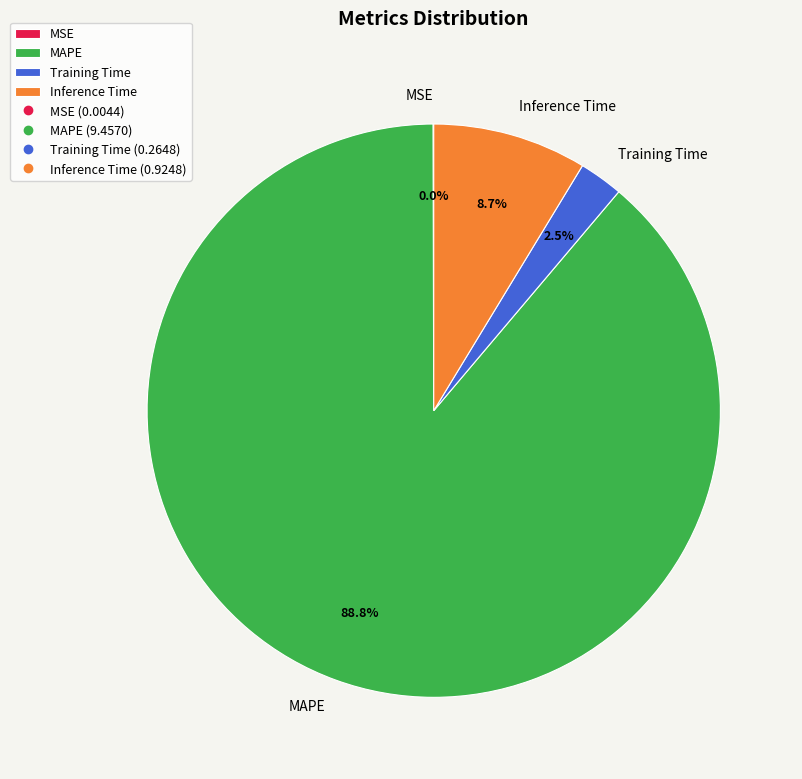

Which slice is the largest?

MAPE